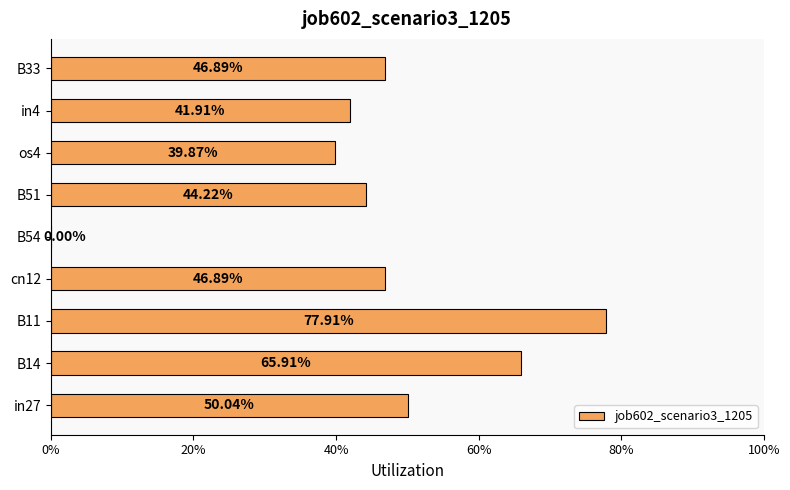

Are the bars grouped side by side (vs. stacked)?

No